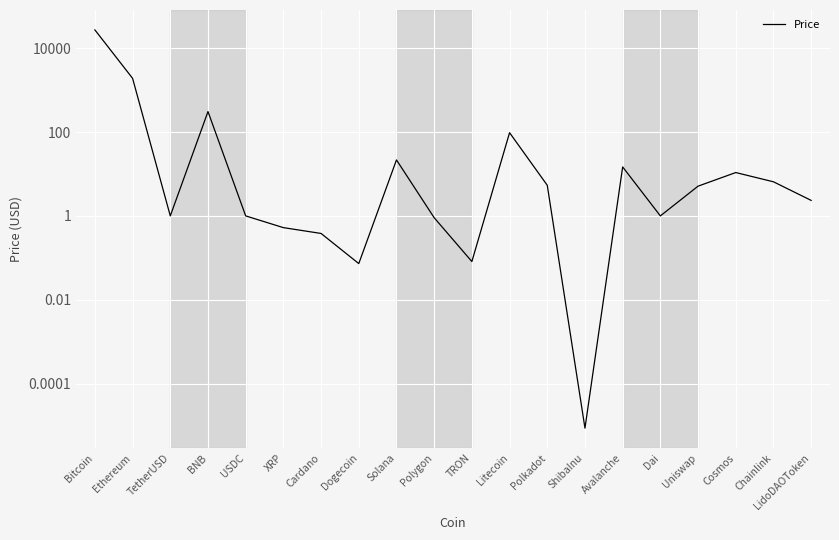

What is the value of the 5th point from the left?

1.0